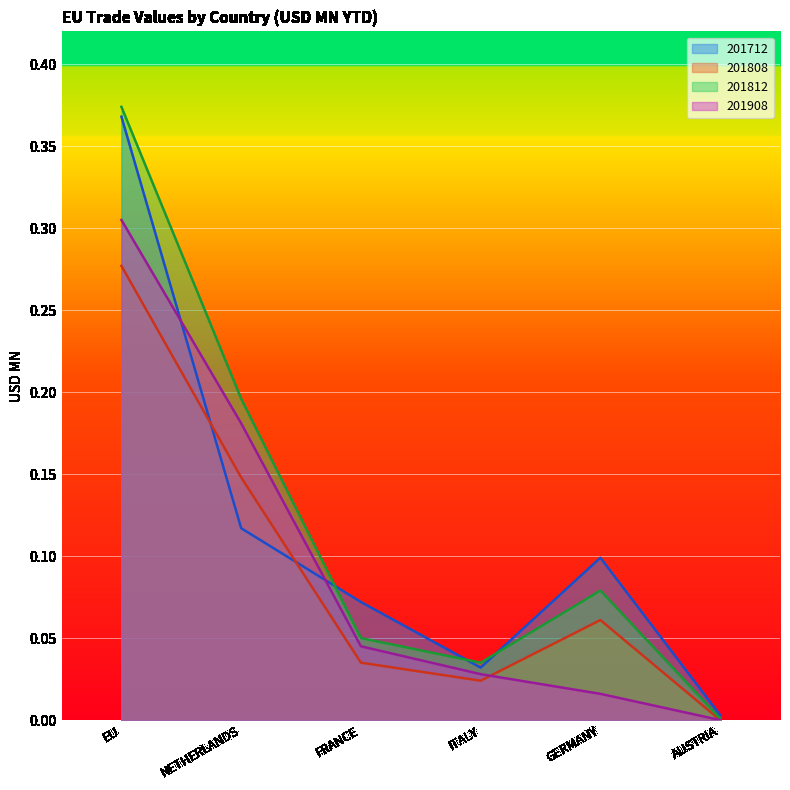

How many values in the 201908 series exceed 0?

5